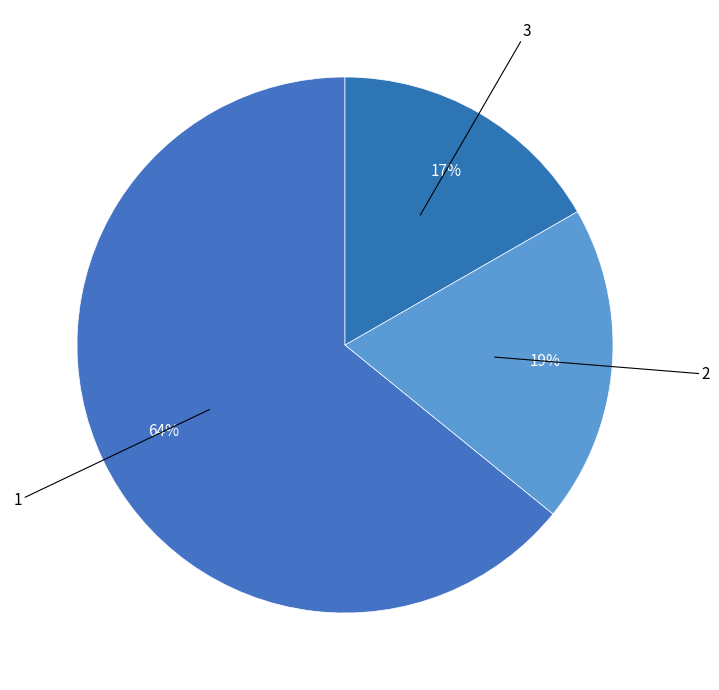

How many slices are in this pie chart?

3